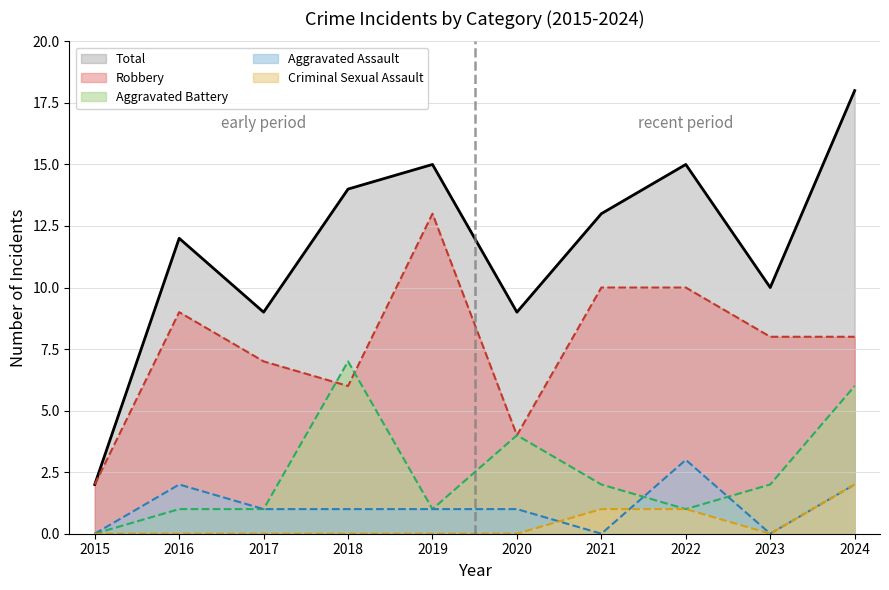

What is the difference between the maximum and minimum values in the Aggravated Assault series?

3